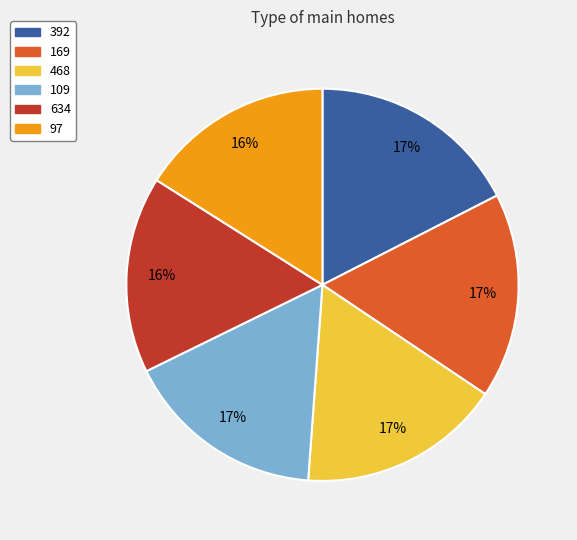

Count the number of slices in the pie.

6